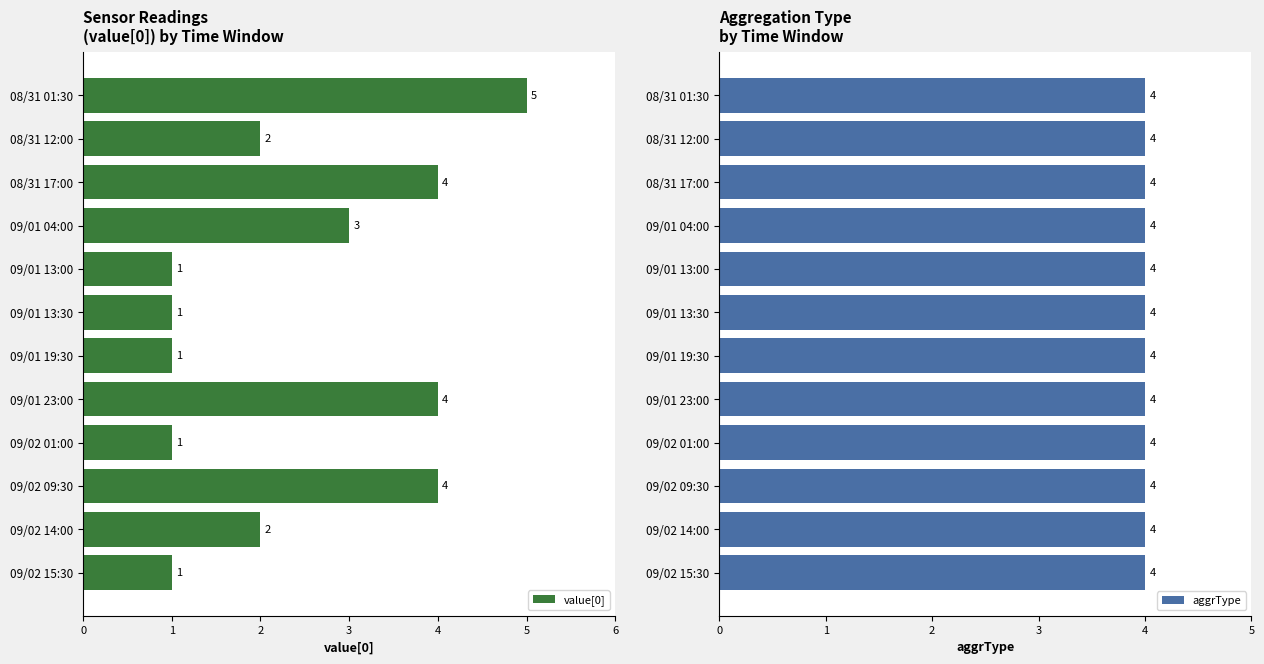

Is it true that value[0] equals 2 at 09/02 14:00?

True